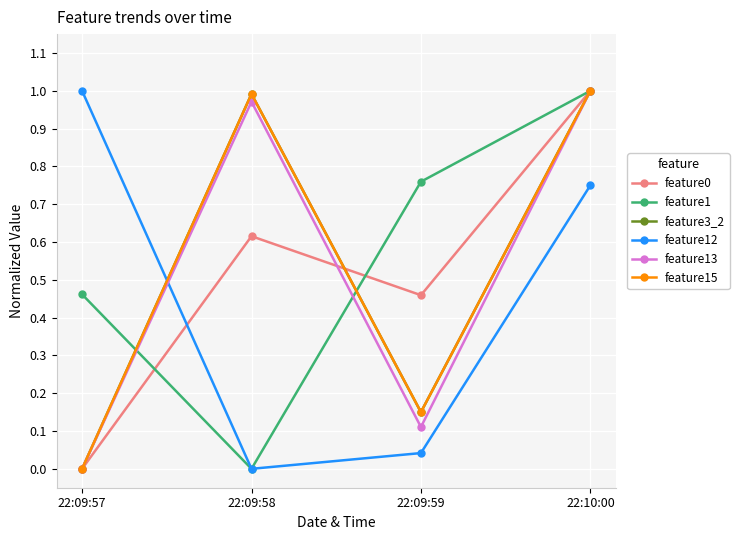

What is the label of the 4th point from the right?

22:09:57